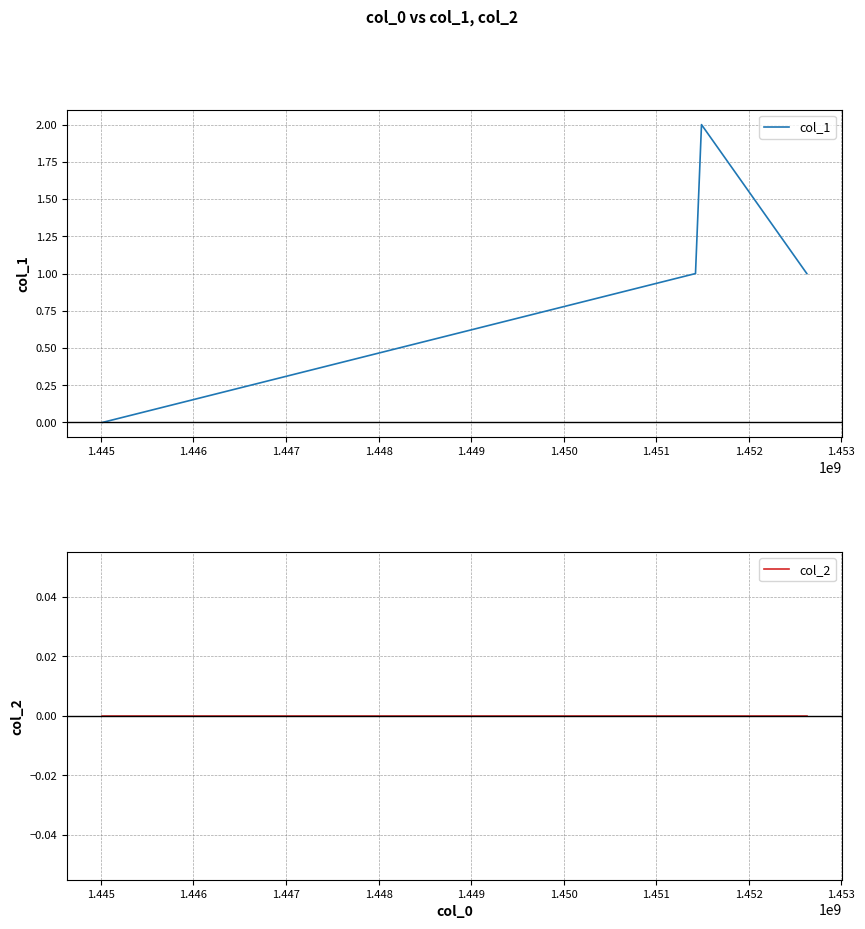

True or false: col_2 and col_1 cross at least once.

False